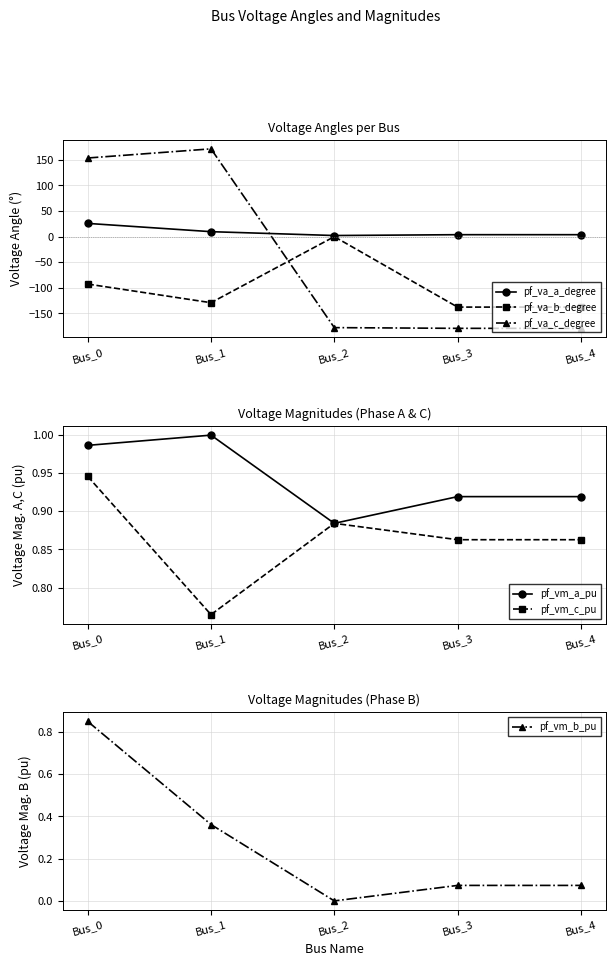

Reading right to left, list all the values displayed in this chart.

pf_va_a_degree: 3.8	3.8	2.2	9.7	25.9
pf_va_b_degree: -137.7	-137.7	0.0	-129.1	-92.7
pf_va_c_degree: -179.2	-179.2	-177.8	171.6	153.7
pf_vm_a_pu: 0.9	0.9	0.9	1.0	1.0
pf_vm_c_pu: 0.9	0.9	0.9	0.8	0.9
pf_vm_b_pu: 0.1	0.1	0.0	0.4	0.9